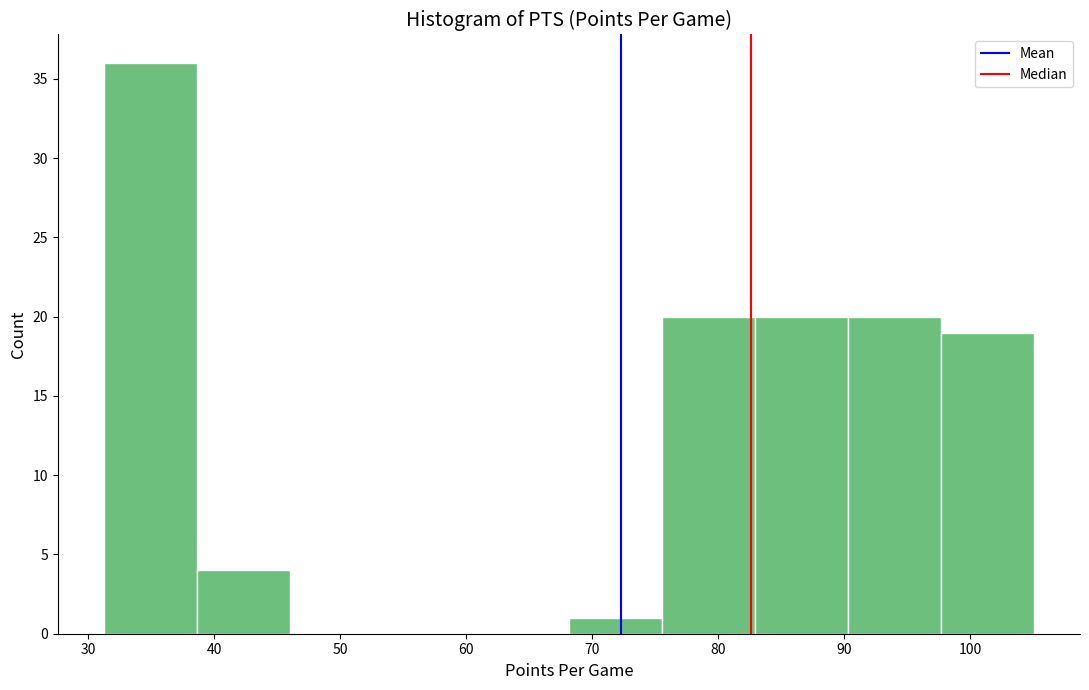

Which range on the x-axis has the tallest bar?

31 to 39